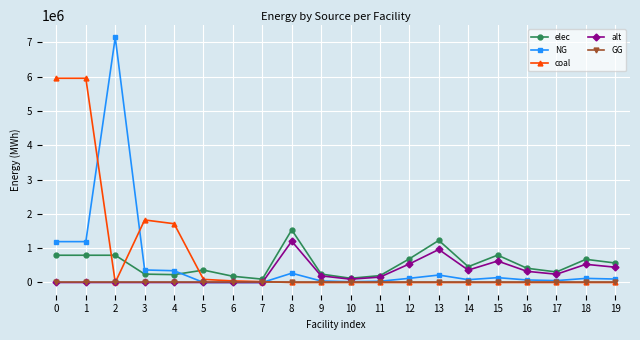

The value of coal at 9 is 0.0. True or false?

True